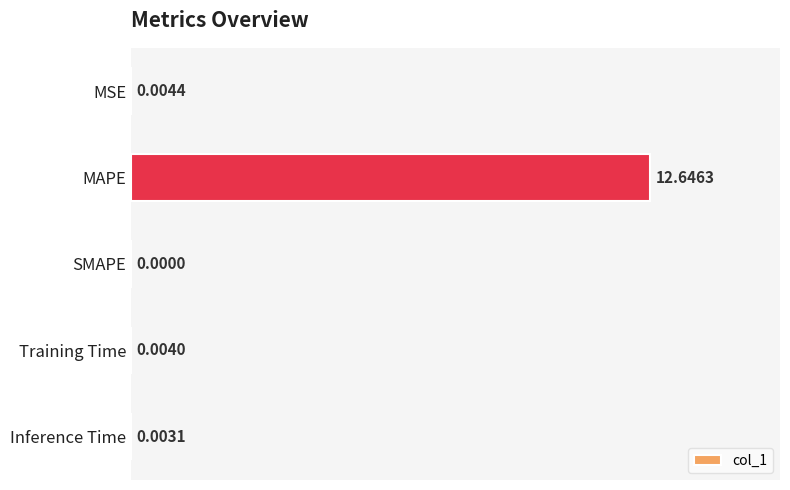

What is the sum of all values?

12.7